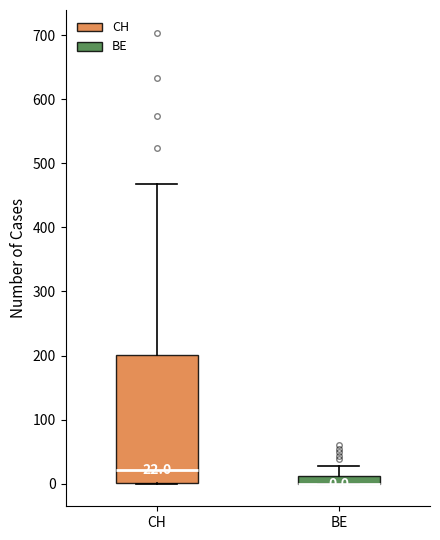

Comparing the boxes themselves (not the whiskers), which one is the tallest?

CH